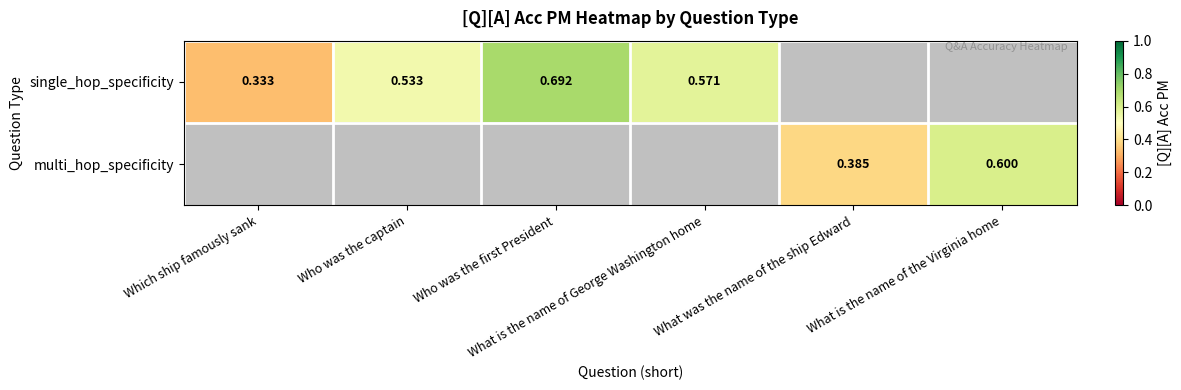

At how many categories does at least one series exceed 0?

6